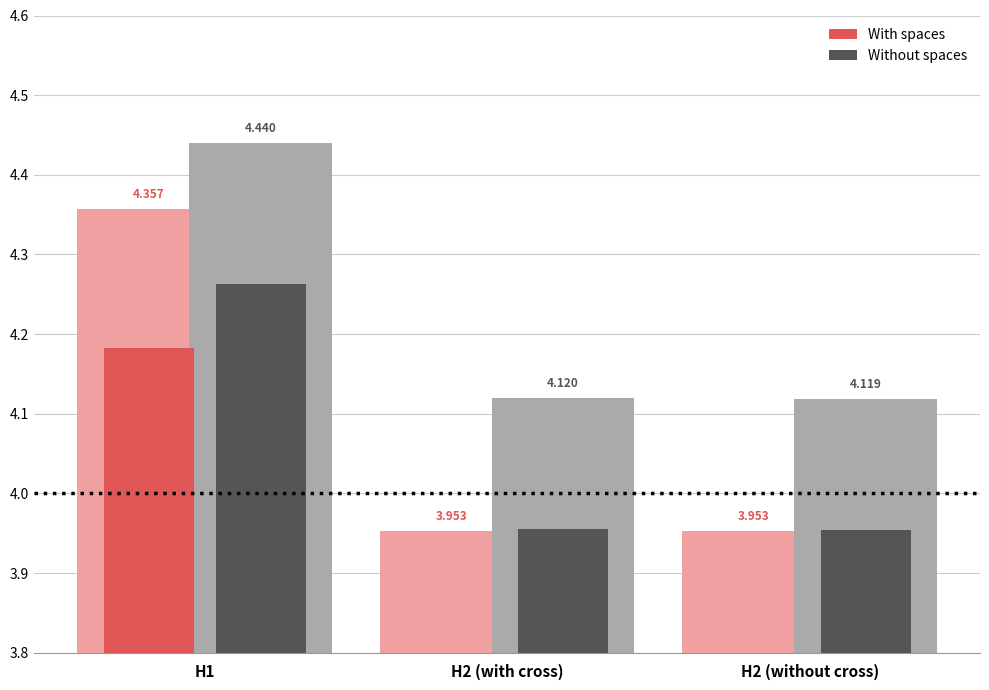

What is the label of the 2nd bar from the right?

H2 (with cross)